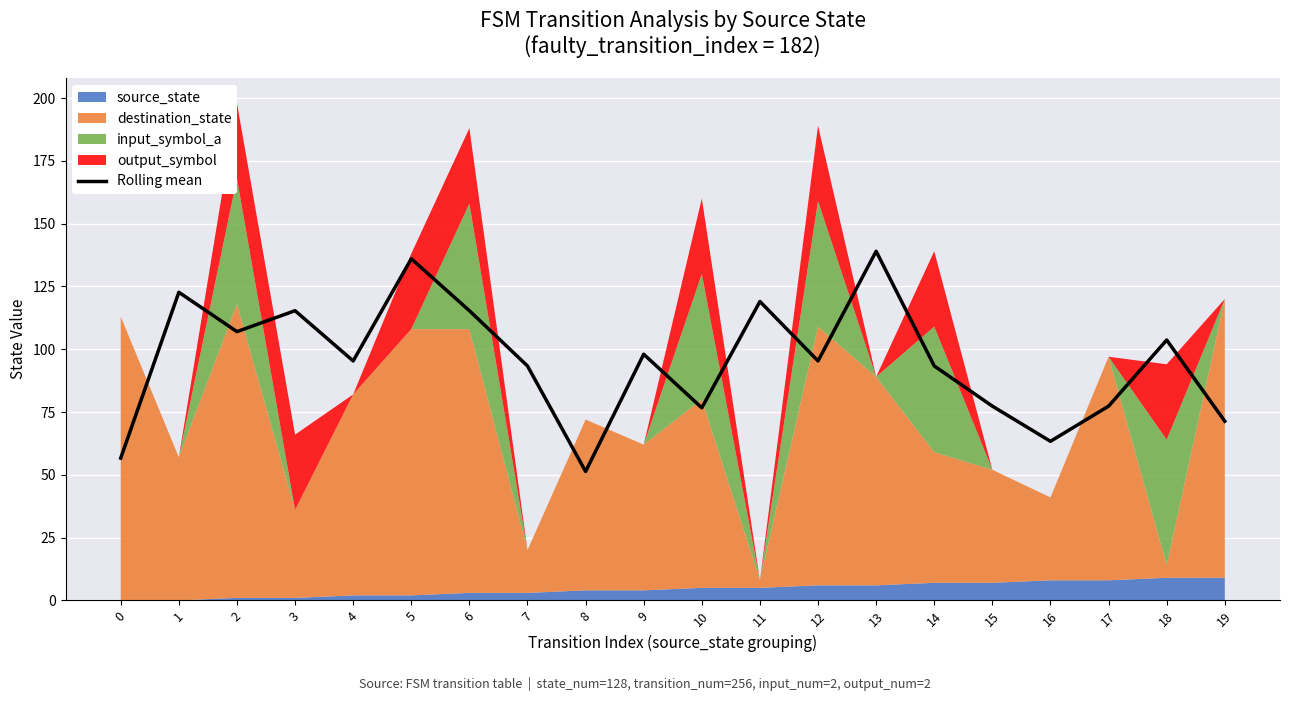

What is the difference between the second highest and minimum values?

84.7